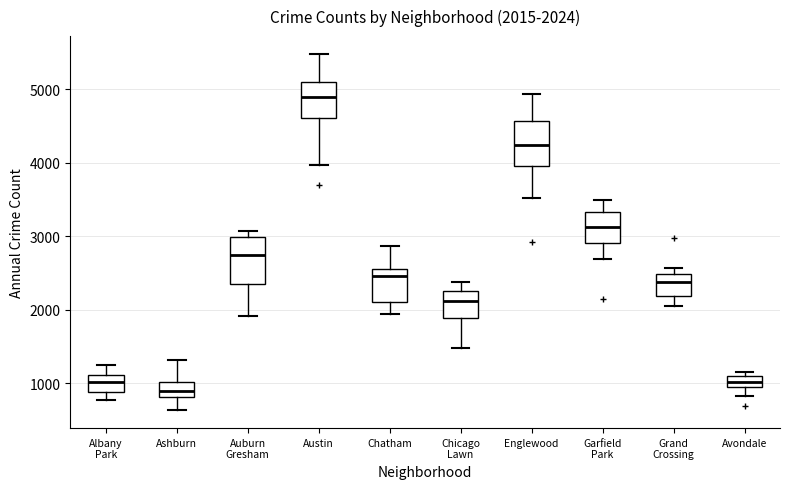

Which box has the highest median line?

Austin